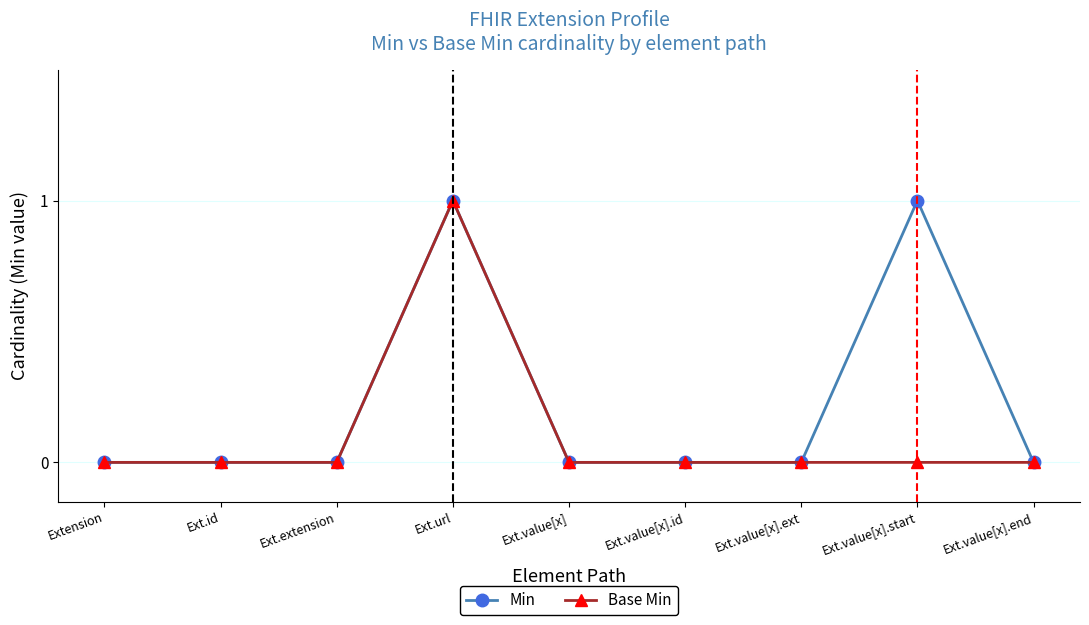

The value of Min at Extension is 1. True or false?

False